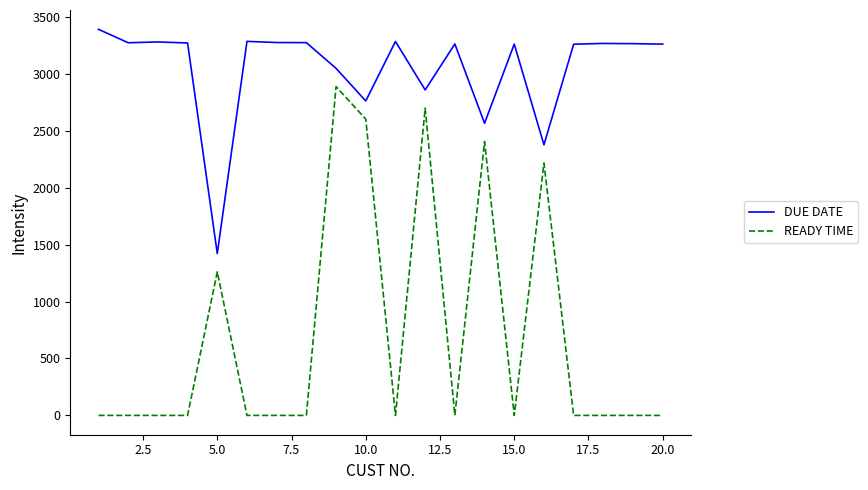

True or false: DUE DATE and READY TIME cross at least once.

False